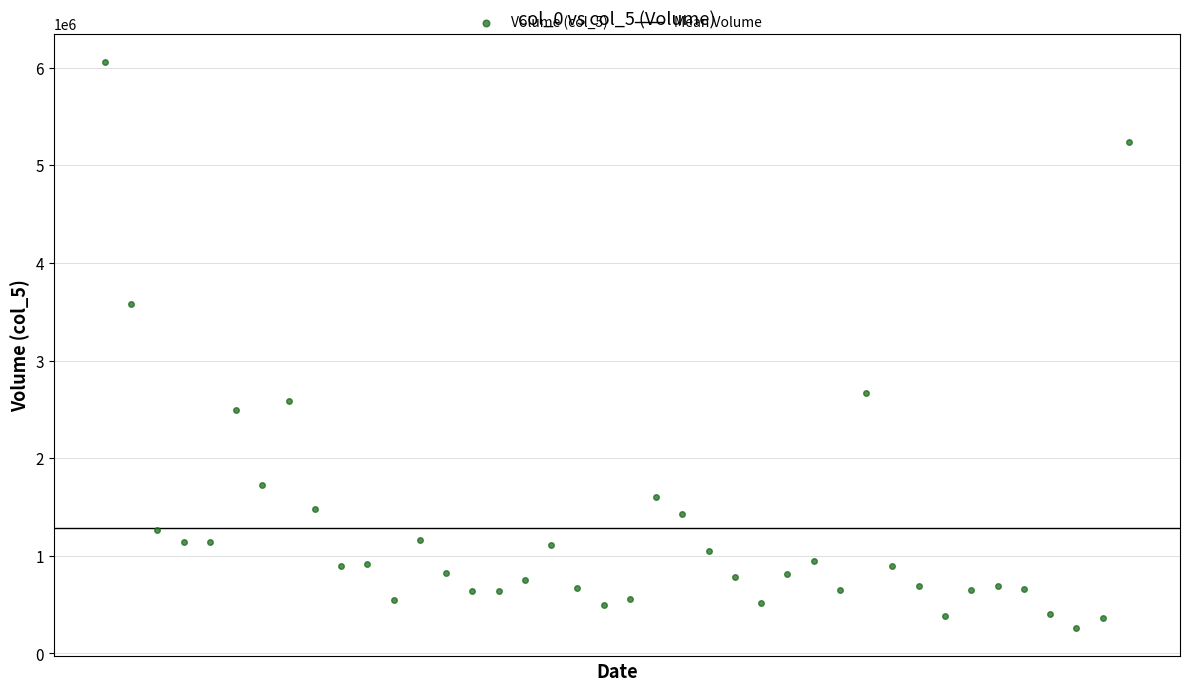

What is the range of X values (max minus min)?

39.0